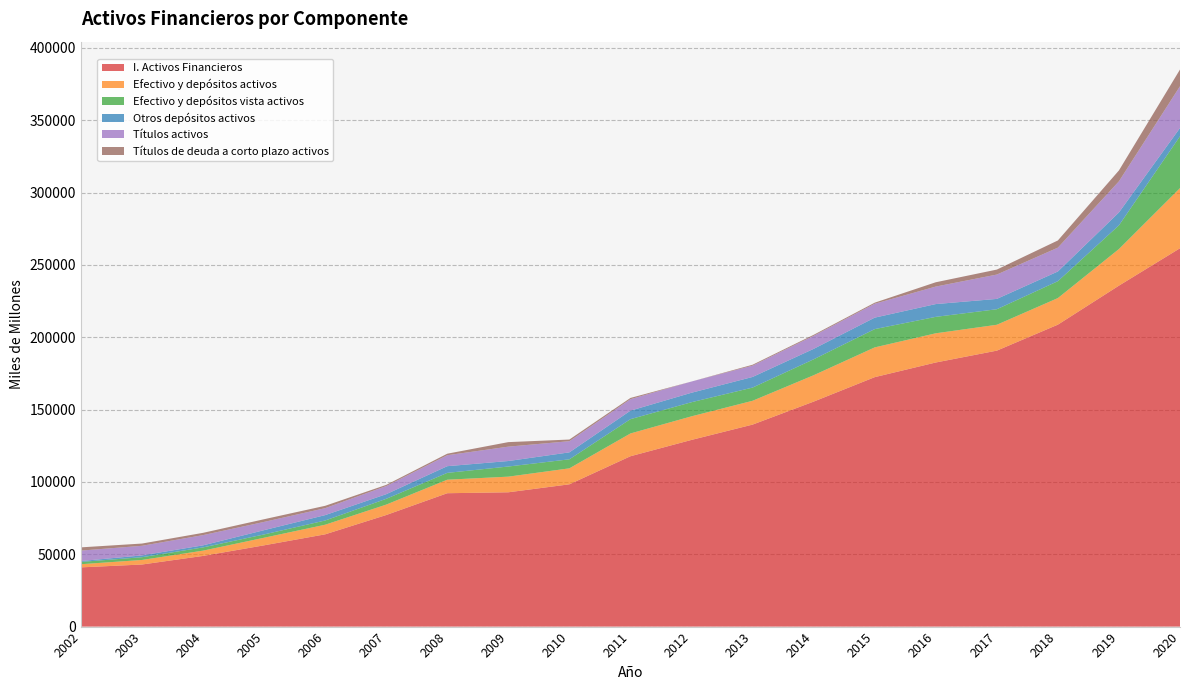

Reading left to right, extract all data points from this chart.

I. Activos Financieros: 40922	42907	48844	56170	63765	77103	92176	92821	98335	117735	129019	139598	155489	172392	182523	190714	208669	235640	261483
Efectivo y depósitos activos: 2195	3144	3649	5239	6639	7204	9344	10806	11042	15745	16301	16465	18225	20564	20187	17878	18376	25295	41557
Efectivo y depósitos vista activos: 1582	1902	2233	2287	2921	3996	4717	7004	6241	9886	9756	9129	11006	12633	11354	10735	11684	16386	35838
Otros depósitos activos: 613	1242	1416	2953	3718	3208	4627	3802	4801	5858	6545	7336	7220	7931	8834	7143	6692	8909	5719
Títulos activos: 7210	6638	7071	5700	4800	5604	7571	9927	7711	7933	7750	7818	9028	9600	12094	16827	16476	21509	28845
Títulos de deuda a corto plazo activos: 2233	1562	1582	1855	1635	821	1056	3130	1149	866	2	625	677	743	2980	3439	4972	7526	11559